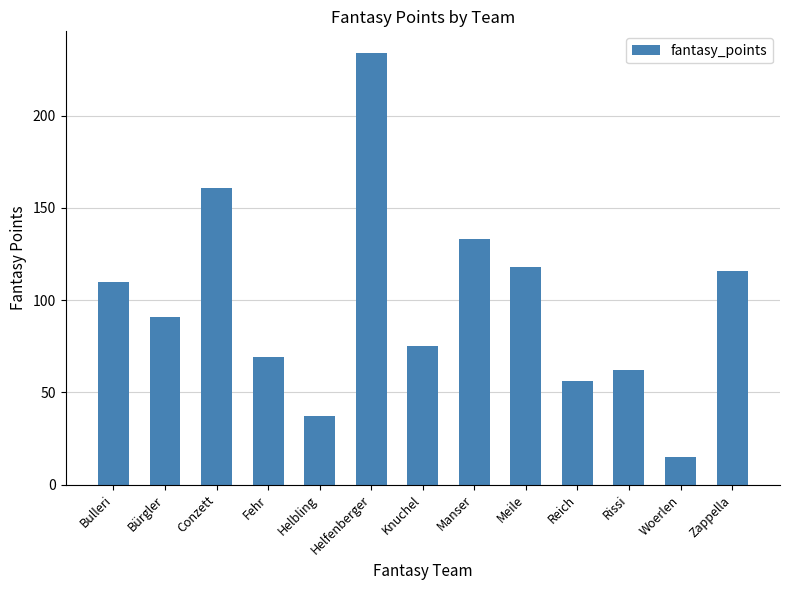

Where does the data first go above 91?

Bulleri